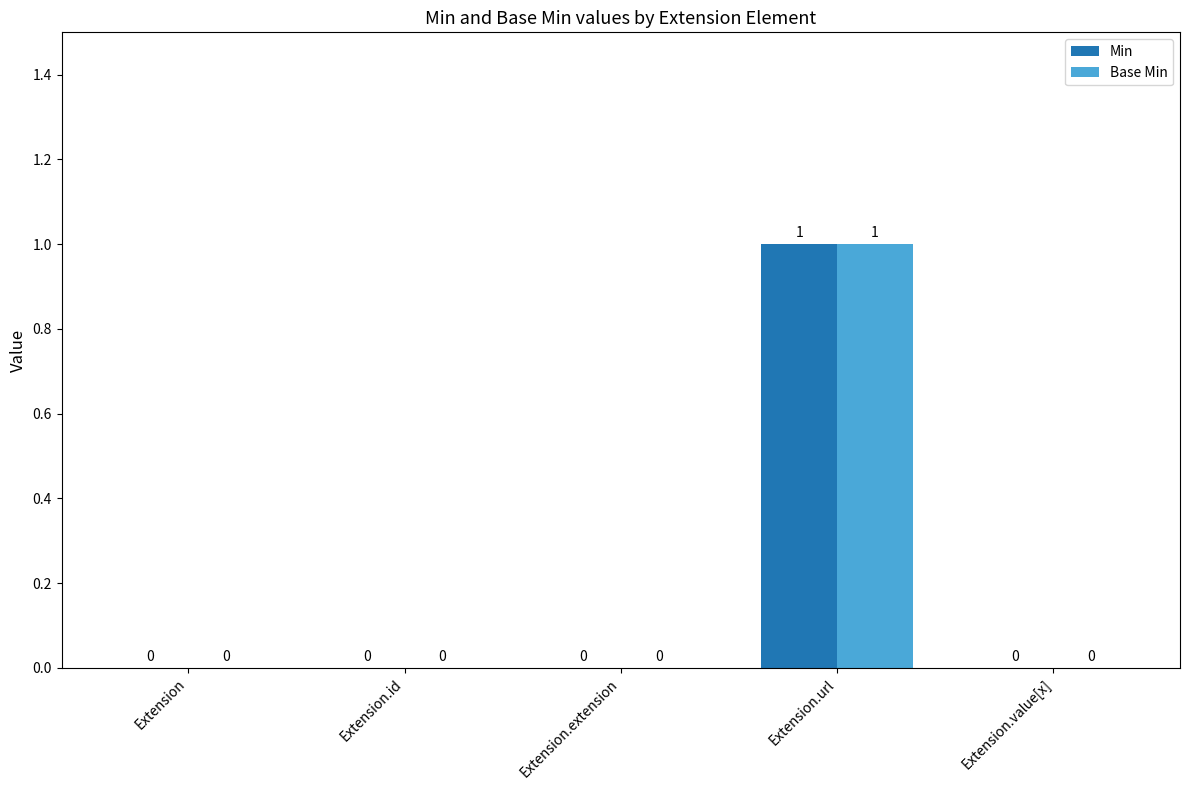

At which category is the sum across all series the highest?

Extension.url